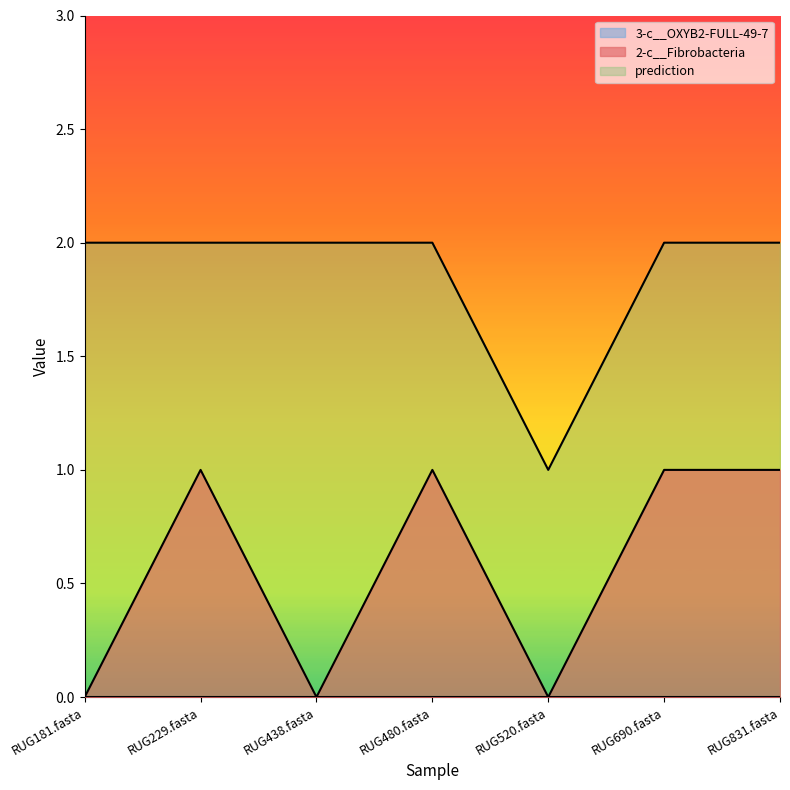

True or false: 2-c__Fibrobacteria has more than 1 points higher than both neighbors.

True